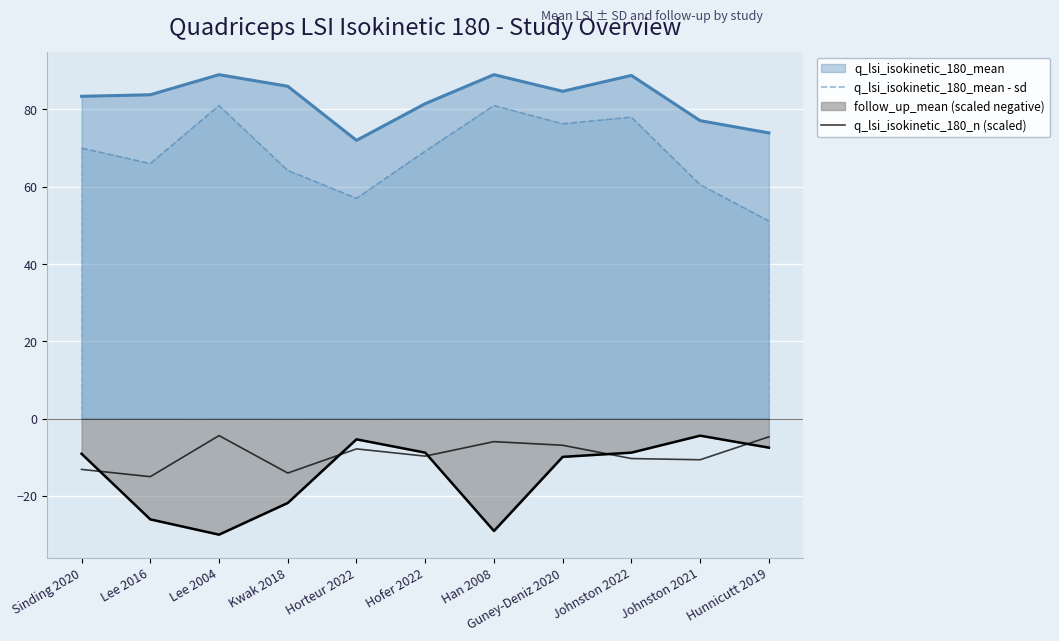

True or false: q_lsi_isokinetic_180_mean - sd has a value of 66.0 at Lee 2016.

True